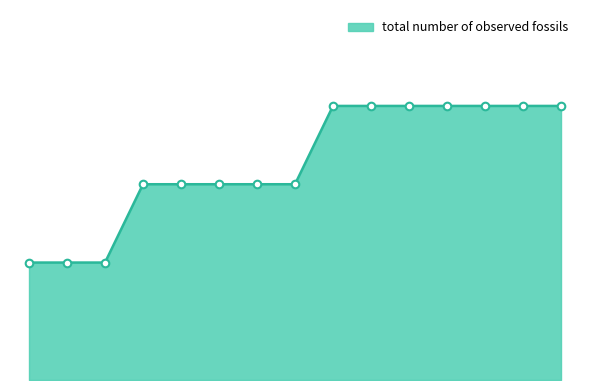

Does the chart have visible grid lines?

No